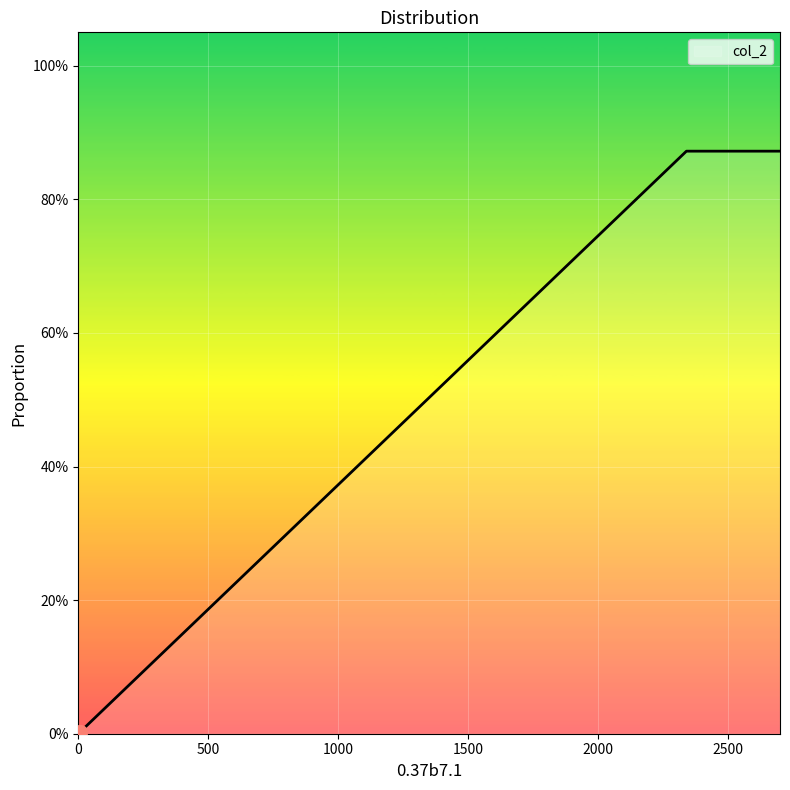

What is the maximum value shown in the chart?

0.9